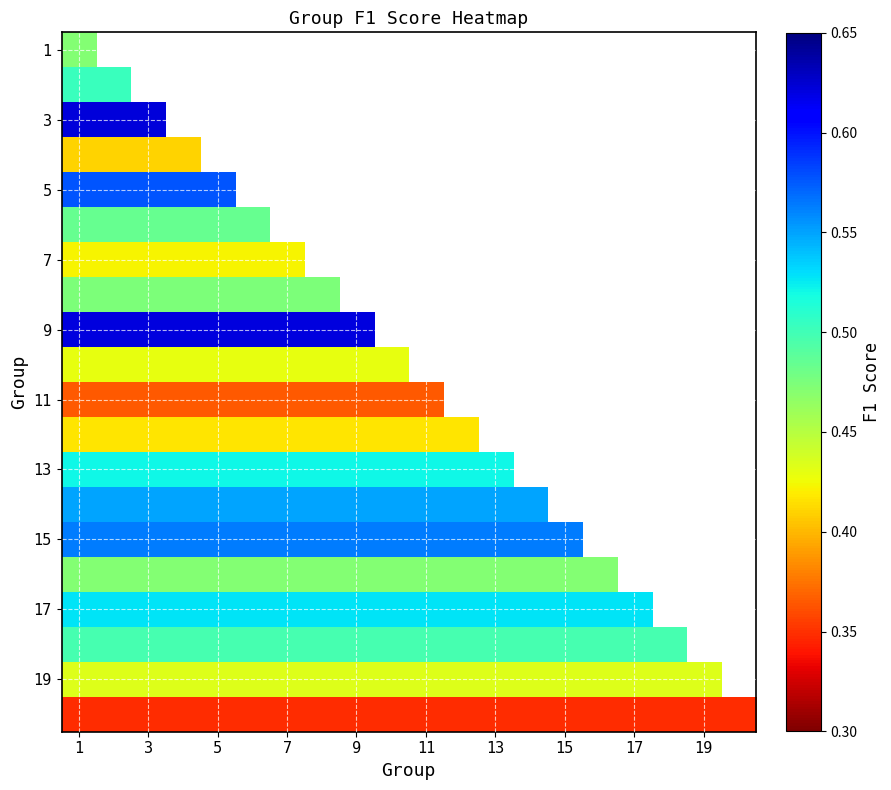

Where is 9 nearest to the value 0?

1